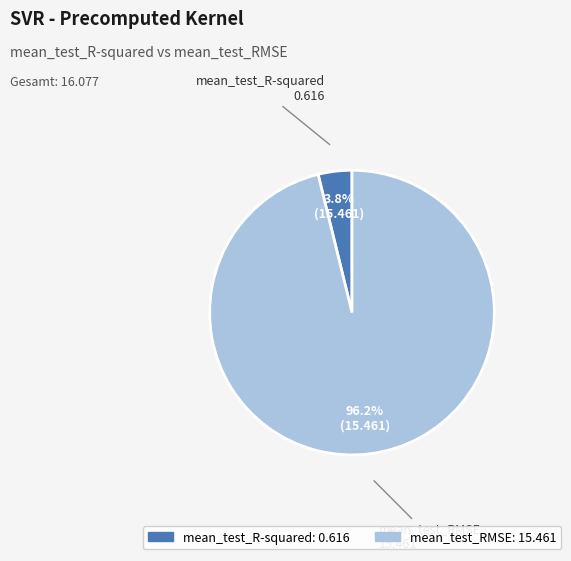

Is mean_test_R-squared the majority of the pie?

No